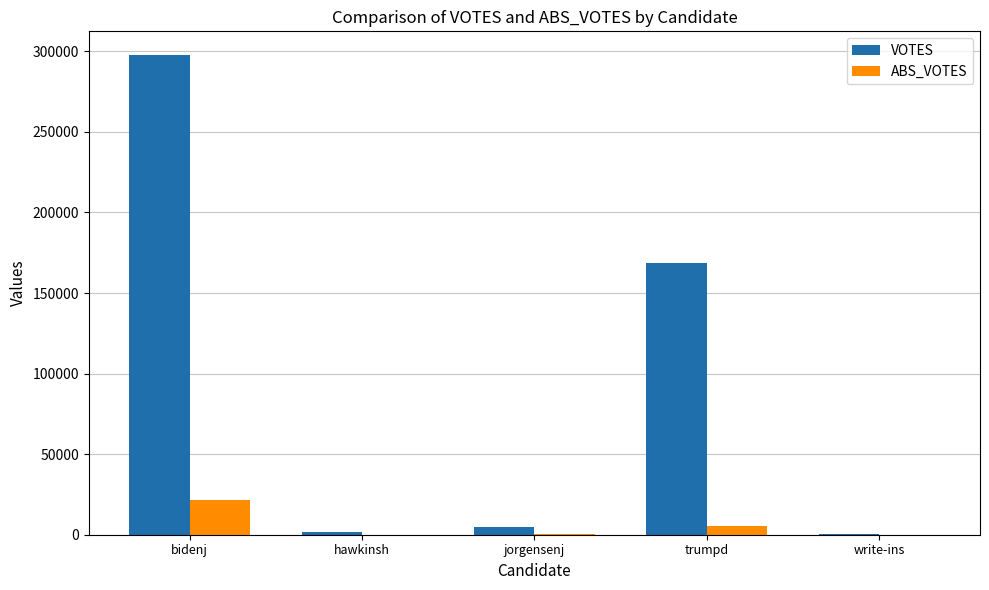

What is the maximum value for VOTES?

297505